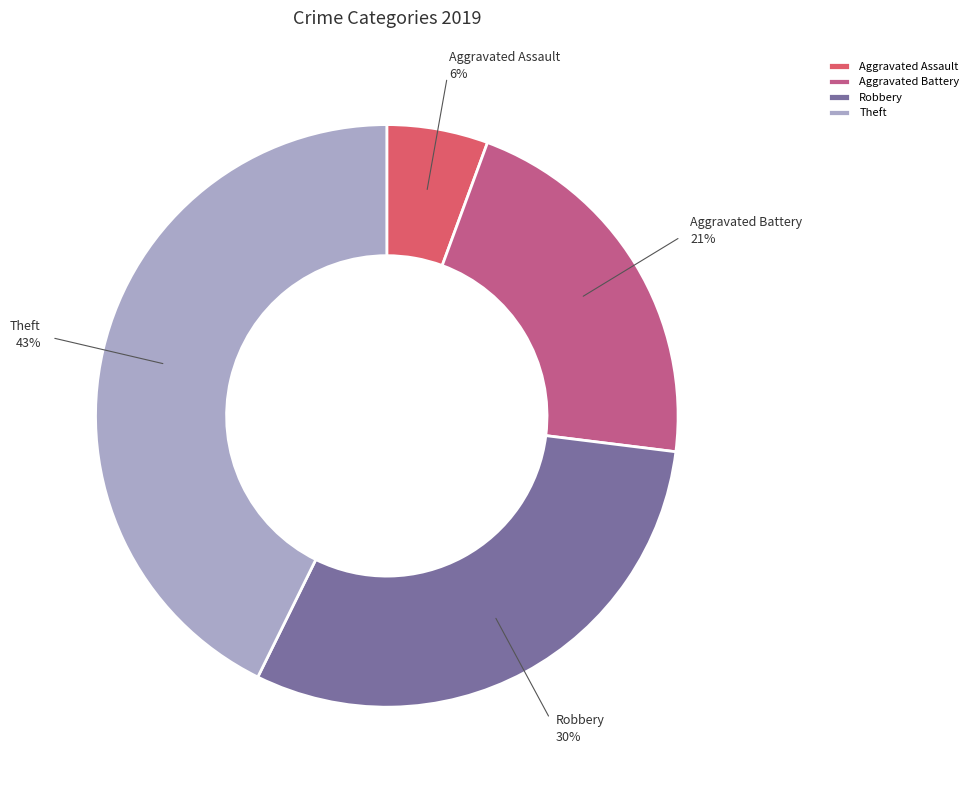

What is the largest slice in the pie chart?

Theft